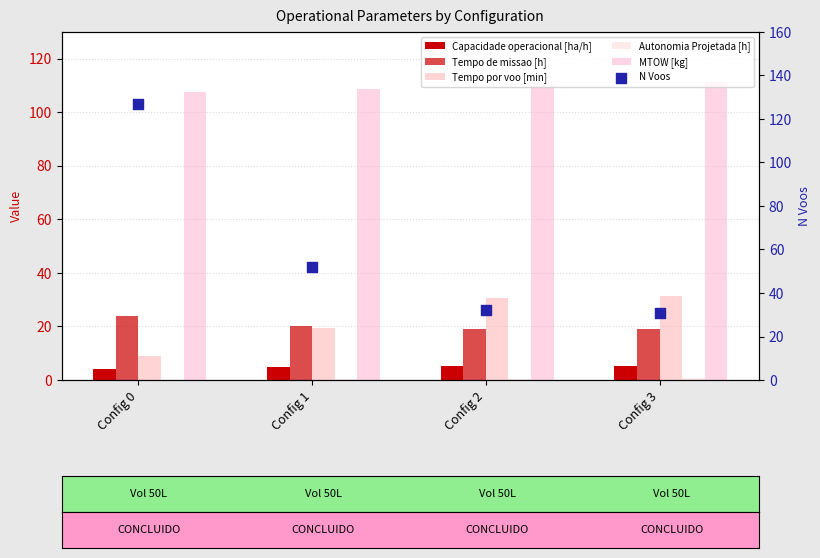

Which series has the largest total across all categories?

MTOW [kg]